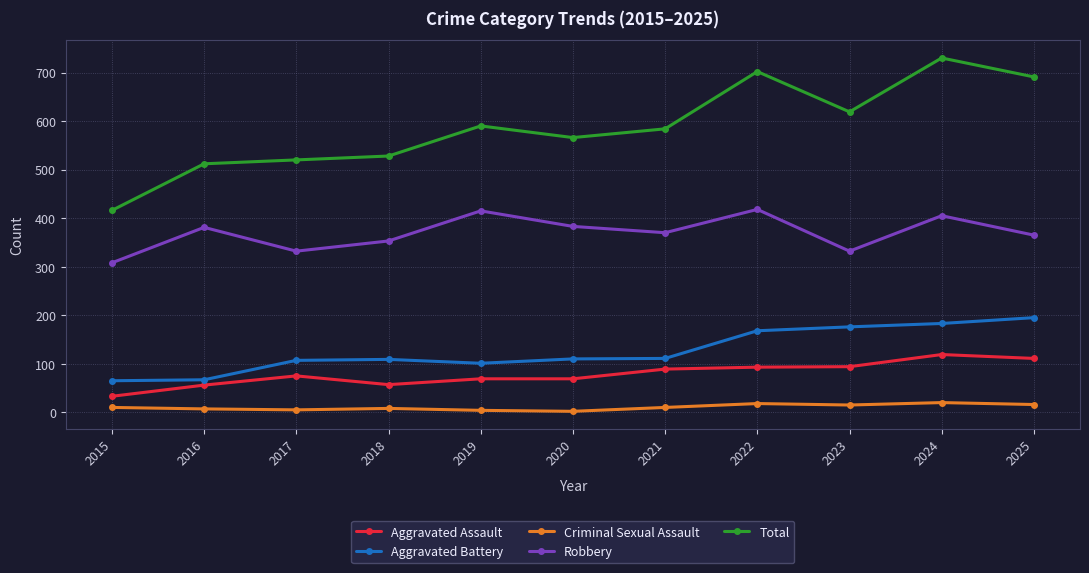

The value of Total at 2017 is 793. True or false?

False